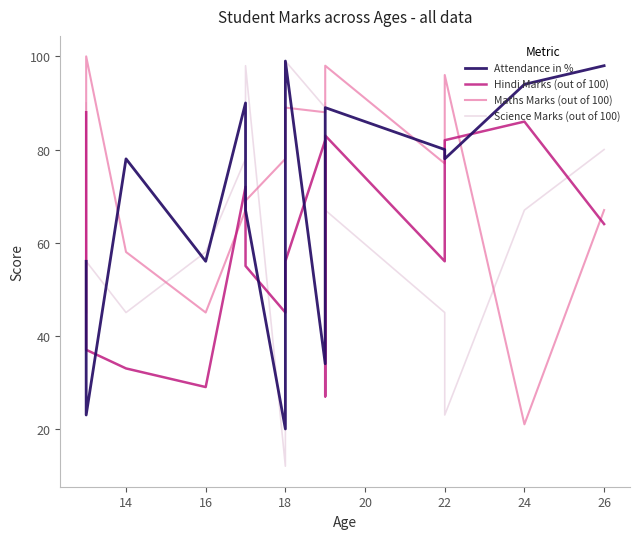

What is the difference between the maximum and second lowest values in the Maths Marks (out of 100) series?

55